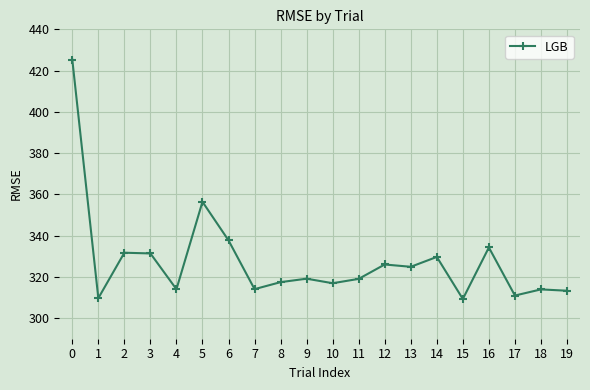

What is the difference between the values at 12 and 10?

9.1